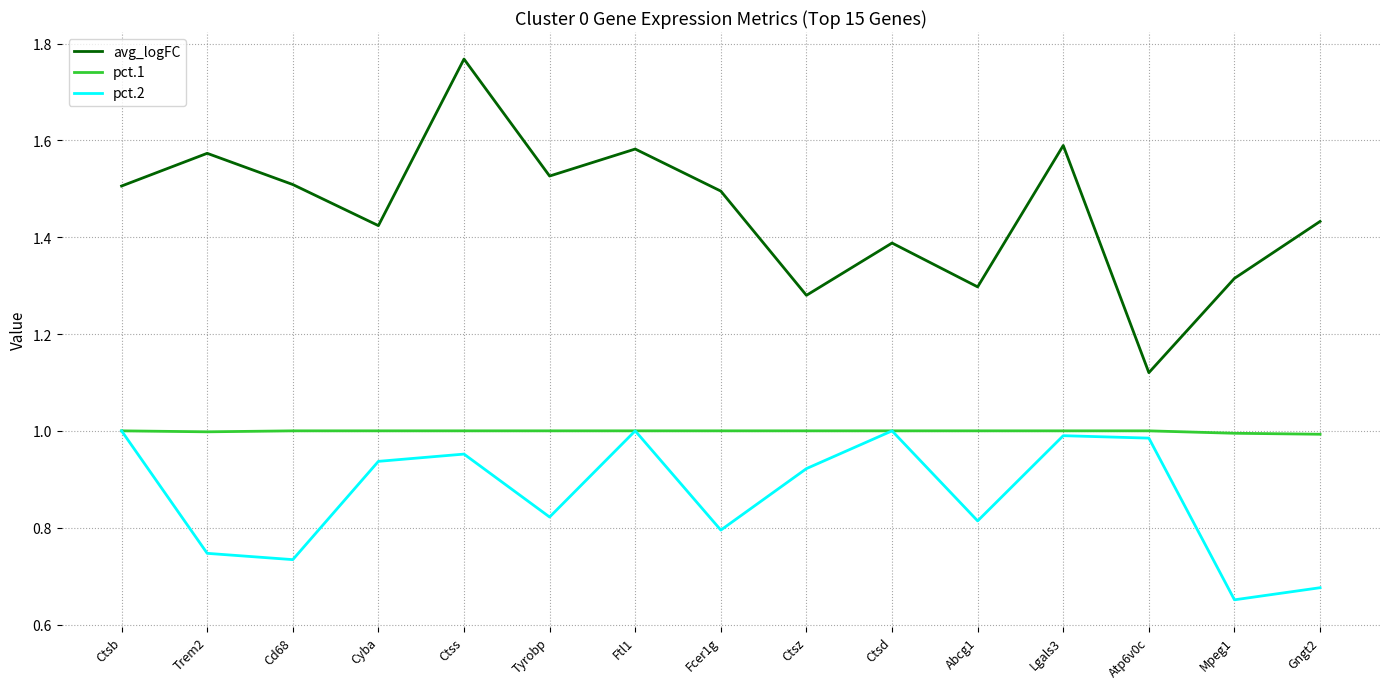

Which category has the highest value across all series?

Ctss